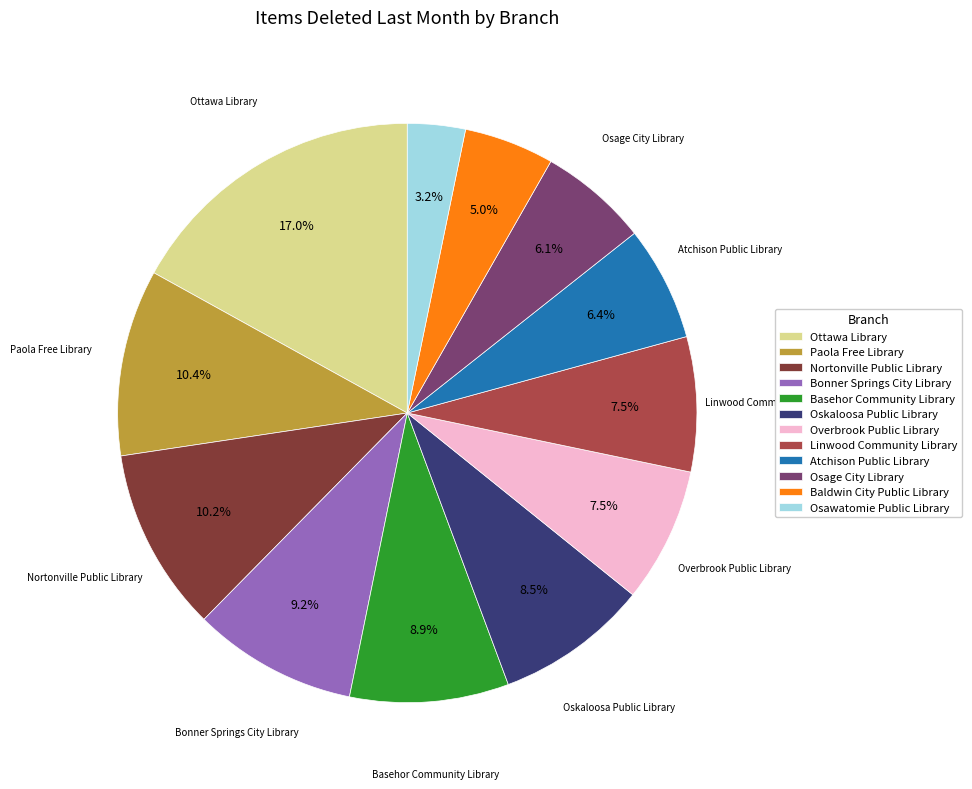

How many segments does this pie chart have?

12